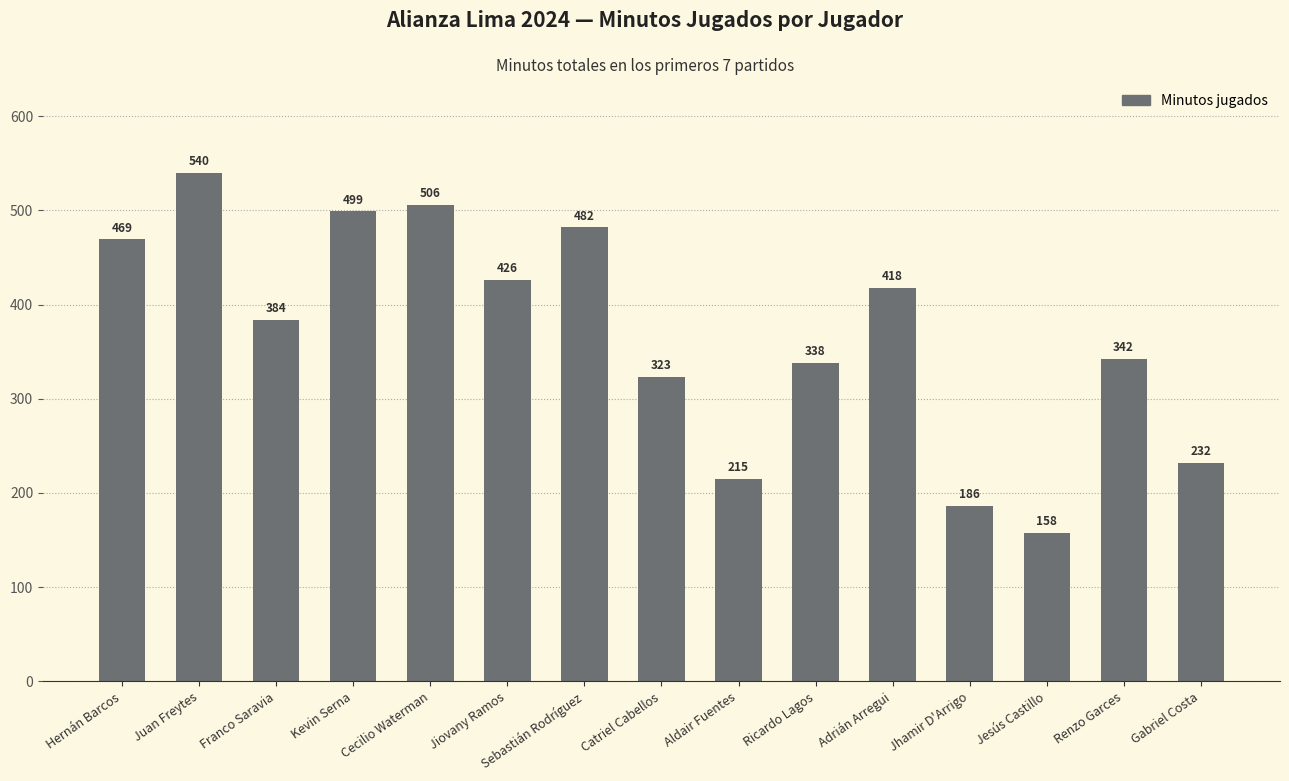

The chart shows a value of 323 at Catriel Cabellos. True or false?

True